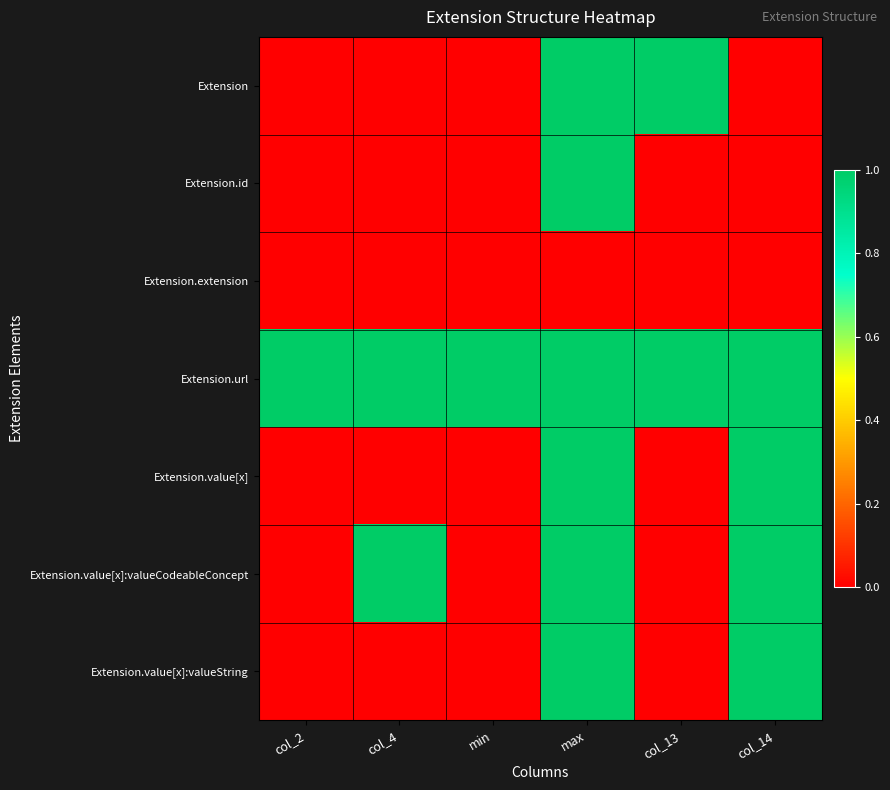

How many data points does each series have?

6